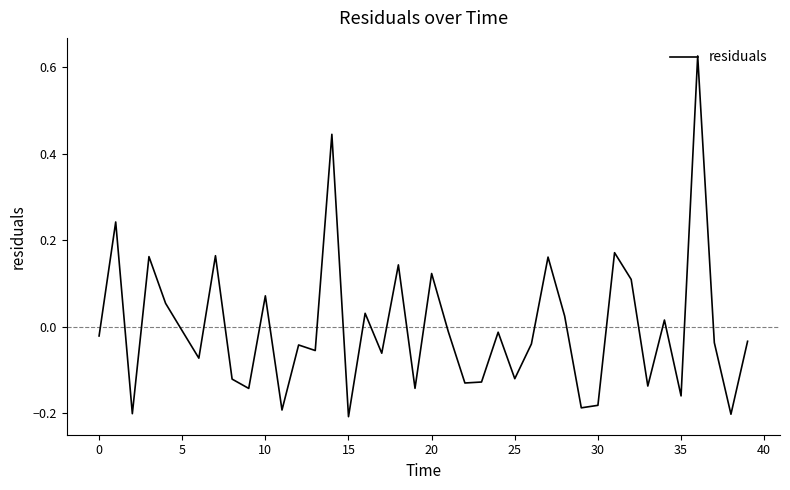

At which category does the chart reach its peak across all series?

36